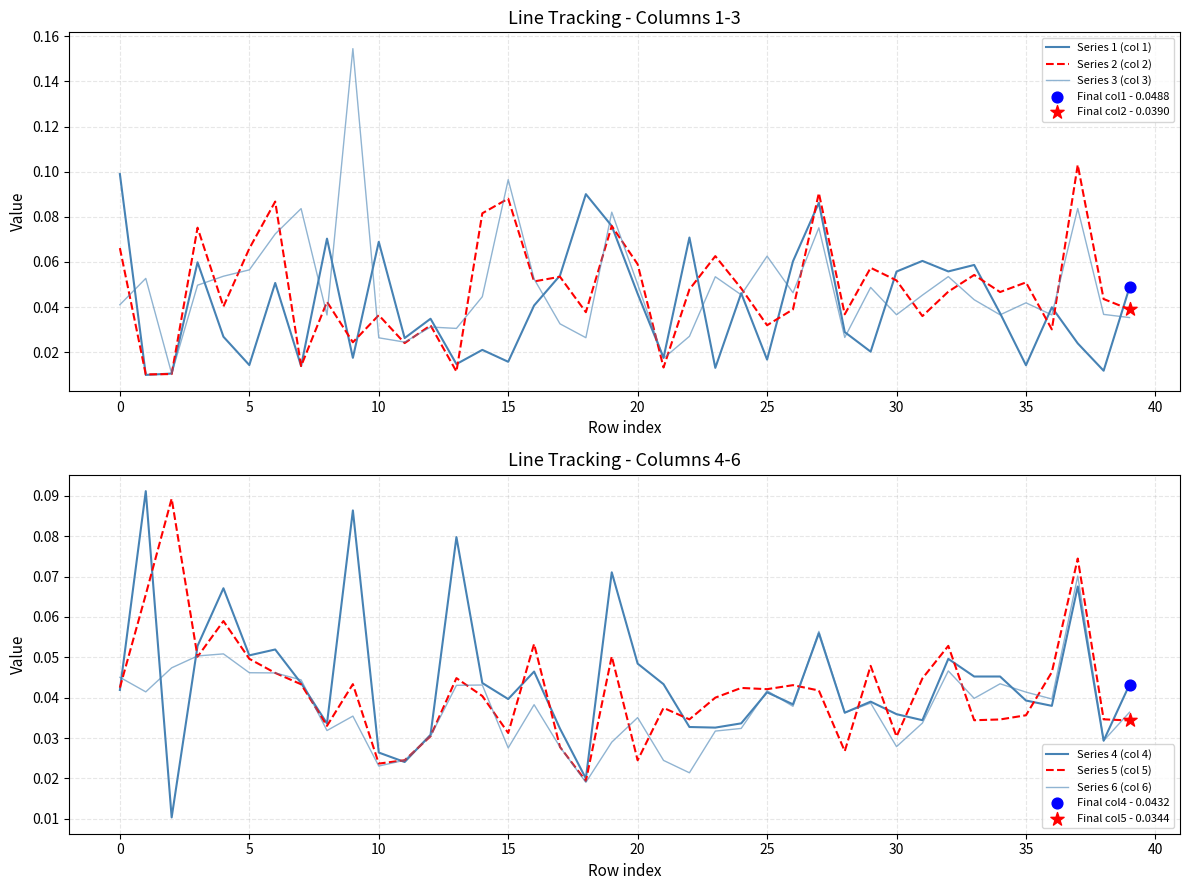

Which series has the largest Y range (max minus min)?

Series 3 (col 3)